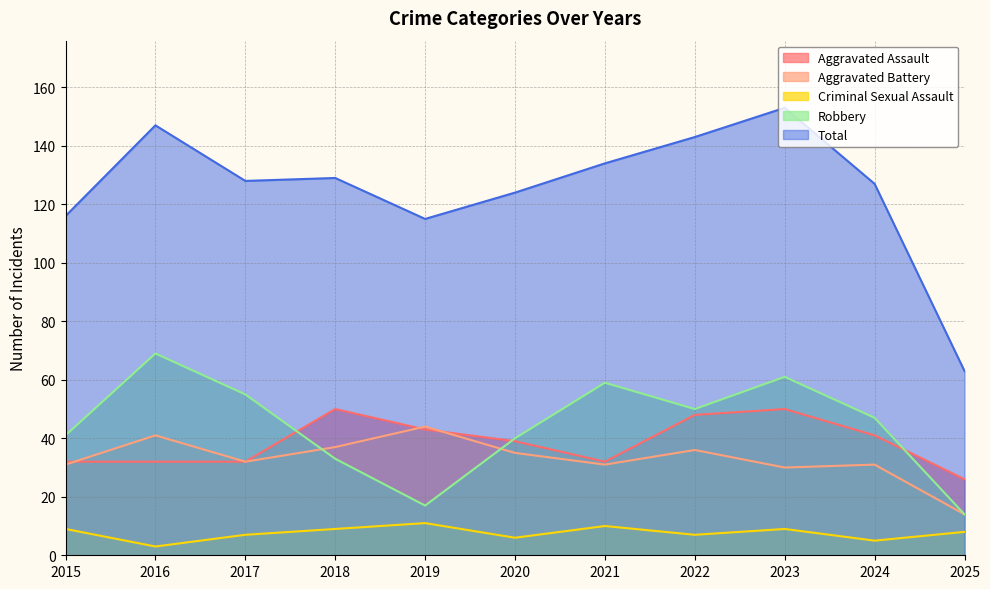

Rank the series at 2017 from lowest to highest value.

Criminal Sexual Assault, Aggravated Assault, Aggravated Battery, Robbery, Total